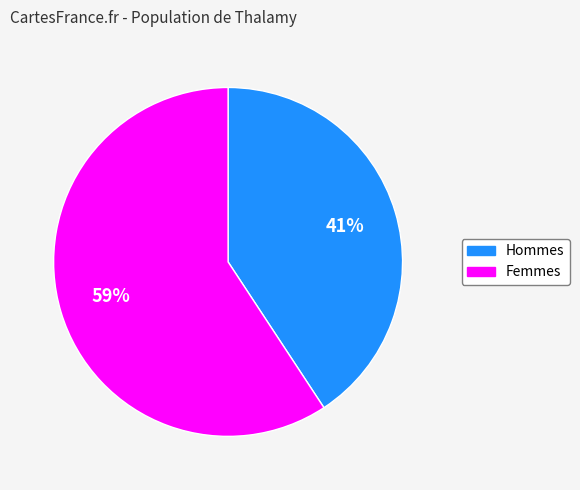

Is there any slice that represents more than half of the pie?

Yes